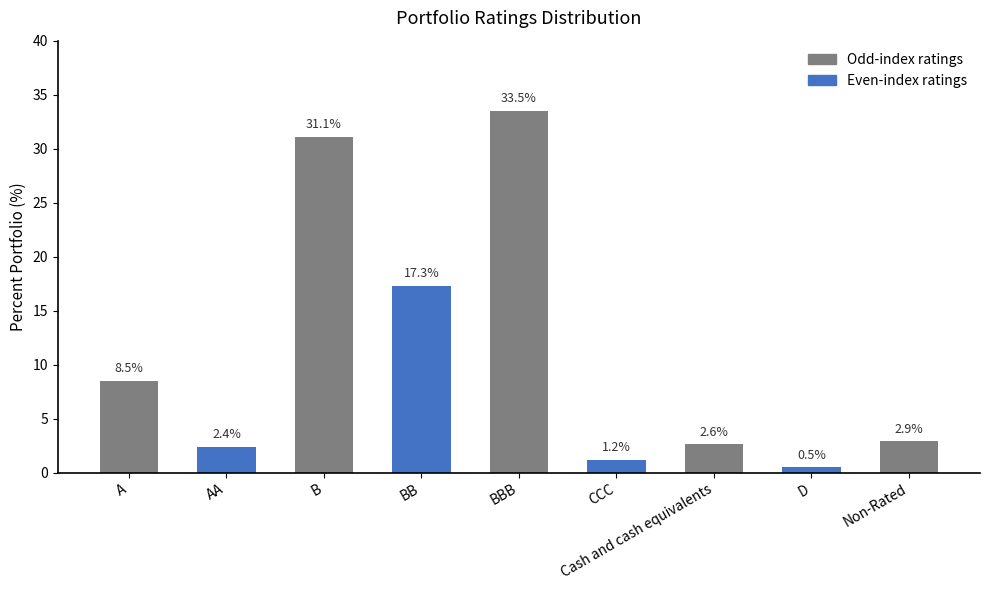

What is the label of the 1st bar from the right?

Non-Rated